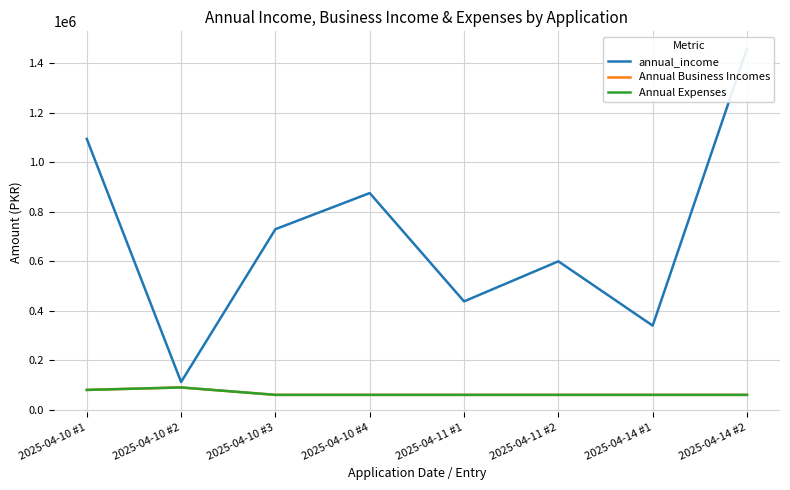

True or false: annual_income has more than 1 interior local peaks.

True